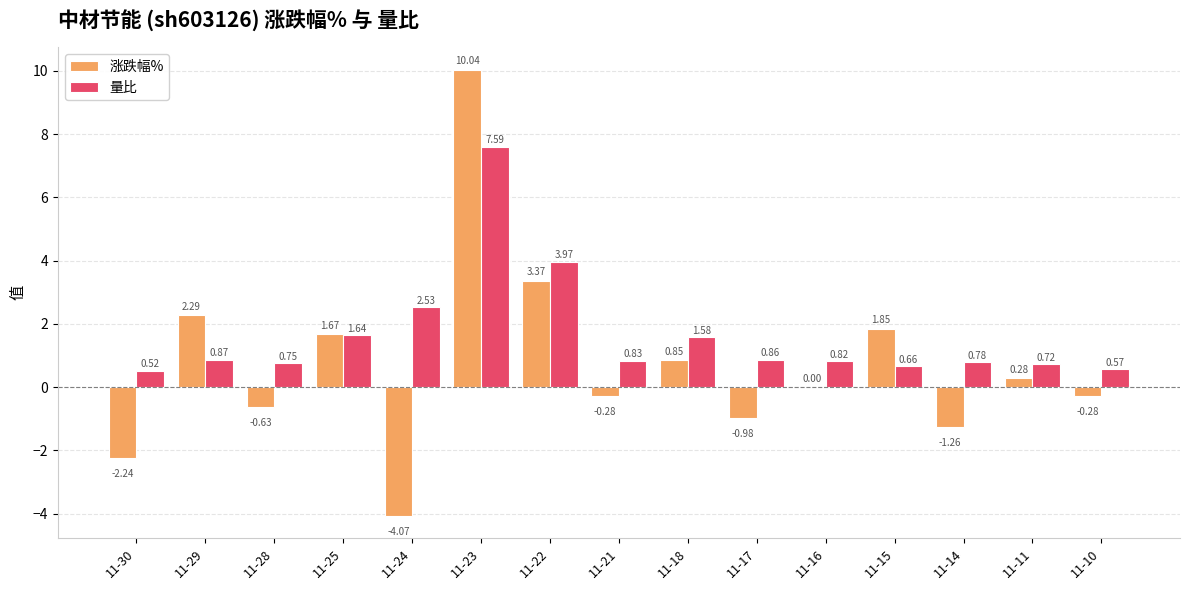

What is the total value across all series at 11-24?

-1.5